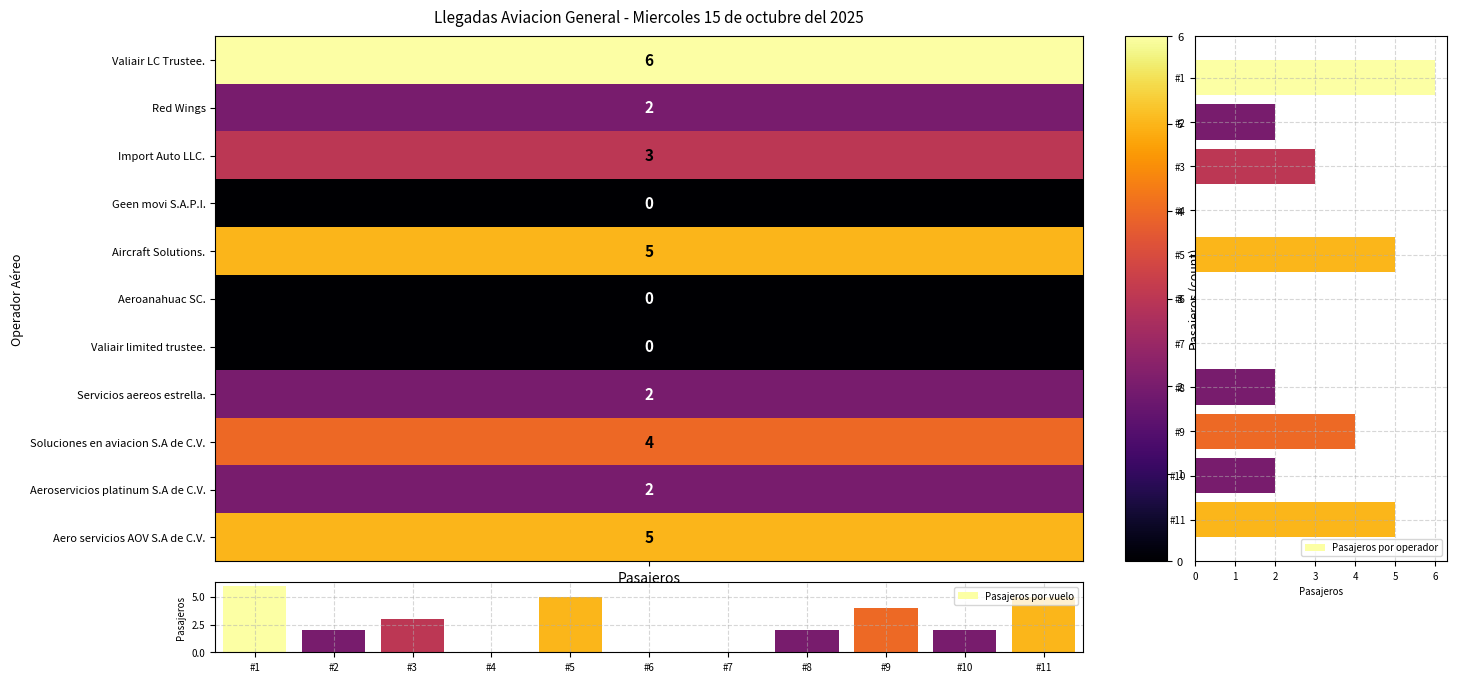

What is the sum of all Pasajeros por operador values?

29